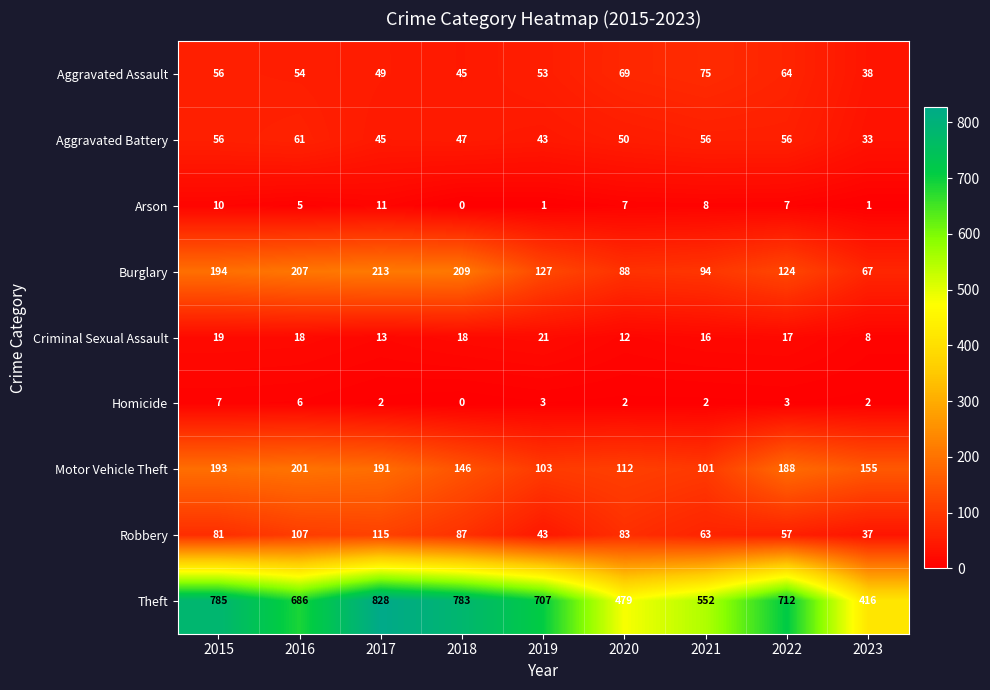

How many values in the Homicide series are below 2?

1